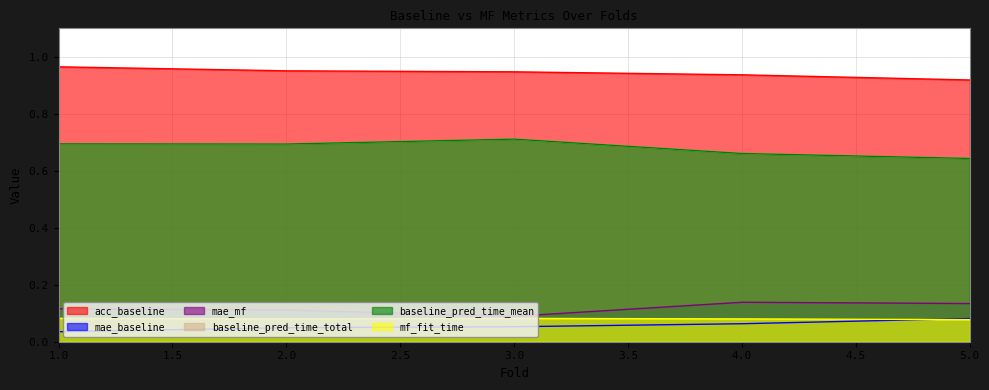

Reading right to left, list all the values displayed in this chart.

acc_baseline: 5=0.9	4=0.9	3=0.9	2=1.0	1=1.0
mae_baseline: 5=0.1	4=0.1	3=0.1	2=0.0	1=0.0
mae_mf: 5=0.1	4=0.1	3=0.1	2=0.1	1=0.1
baseline_pred_time_total: 5=0.6	4=0.7	3=0.7	2=0.7	1=0.7
baseline_pred_time_mean: 5=0.6	4=0.7	3=0.7	2=0.7	1=0.7
mf_fit_time: 5=0.1	4=0.1	3=0.1	2=0.1	1=0.1